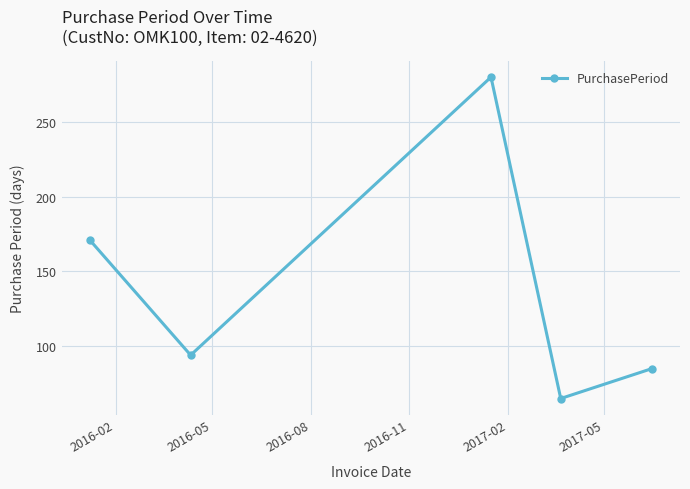

What is the difference between the maximum and second lowest values?

195